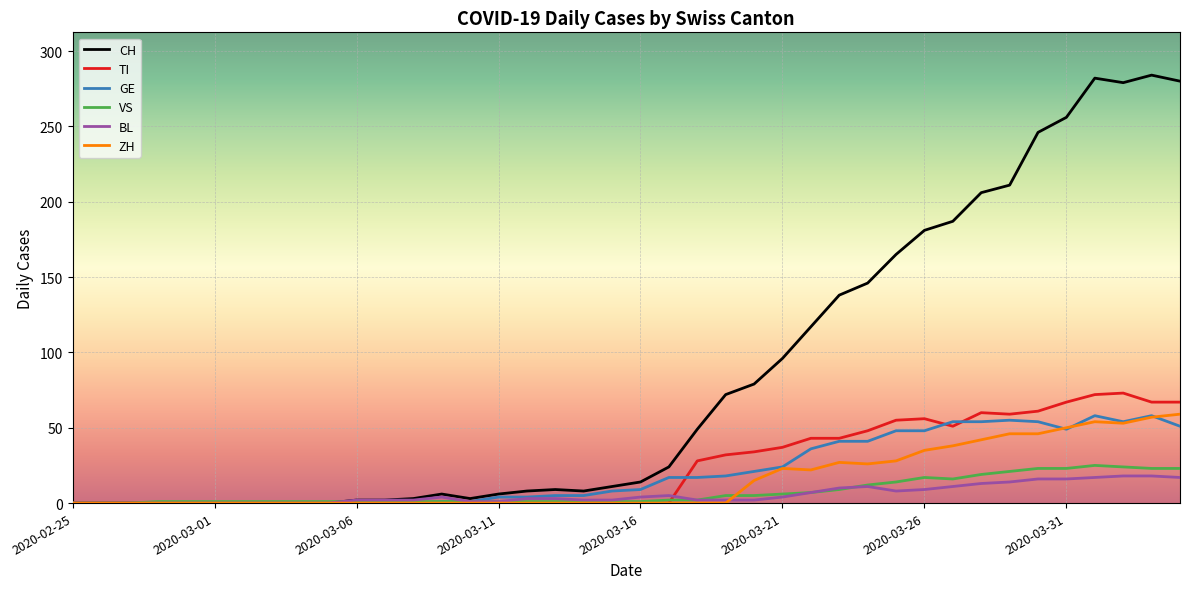

What is the highest value of the ZH series?

59